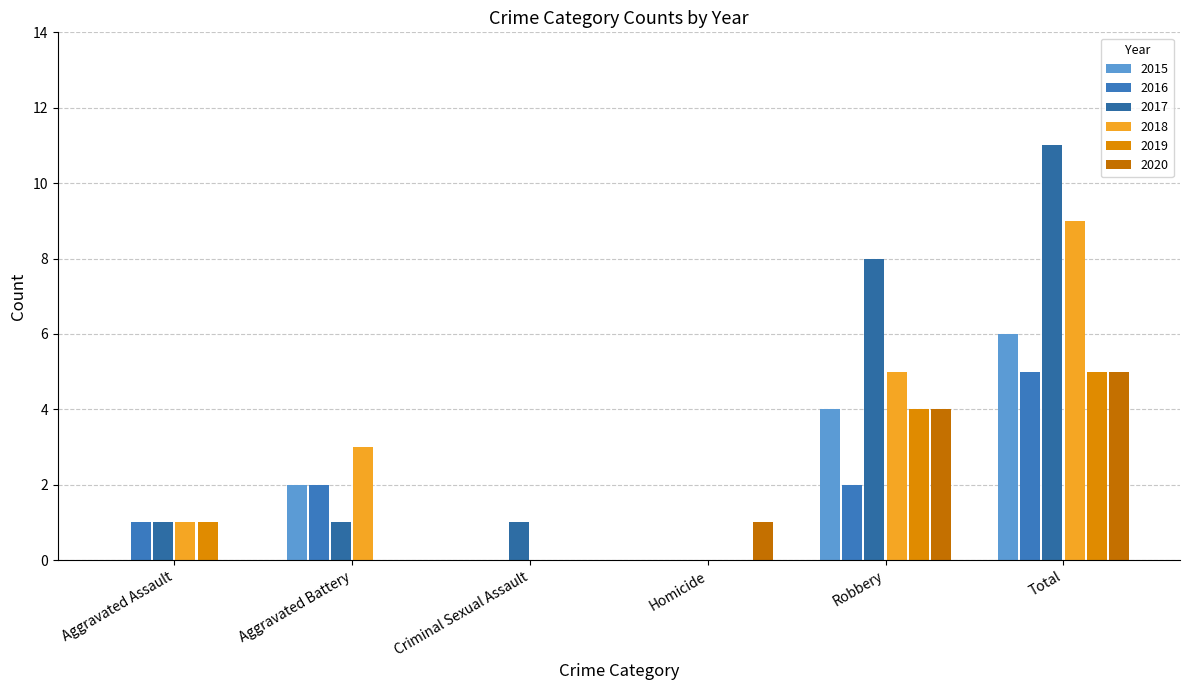

What are all the series names shown in the legend?

2015, 2016, 2017, 2018, 2019, 2020